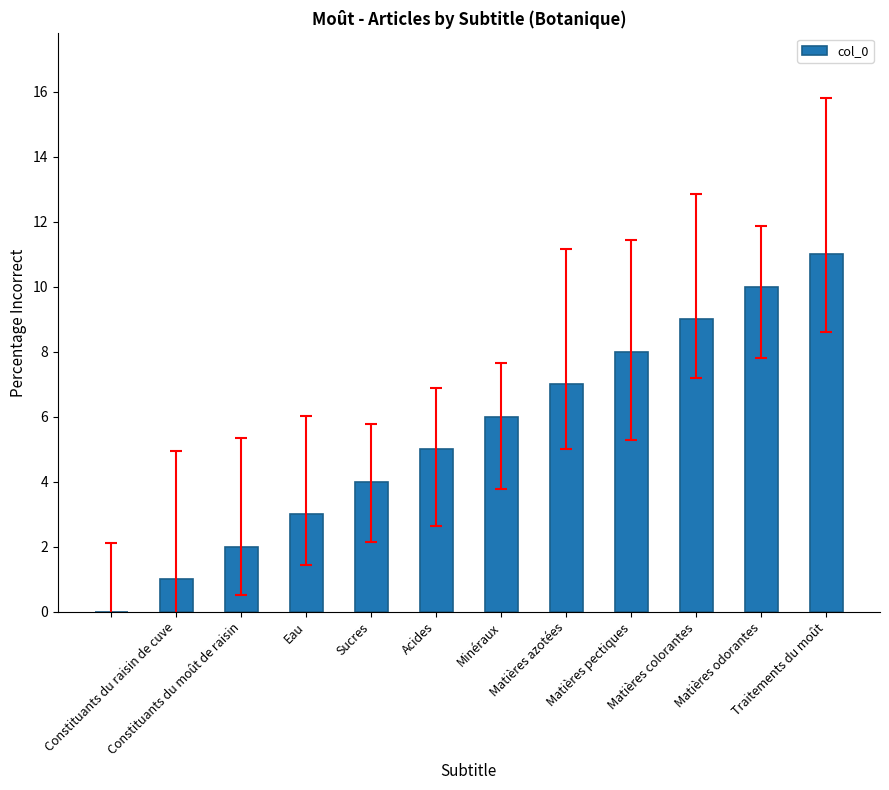

What is the sum of all values?

66